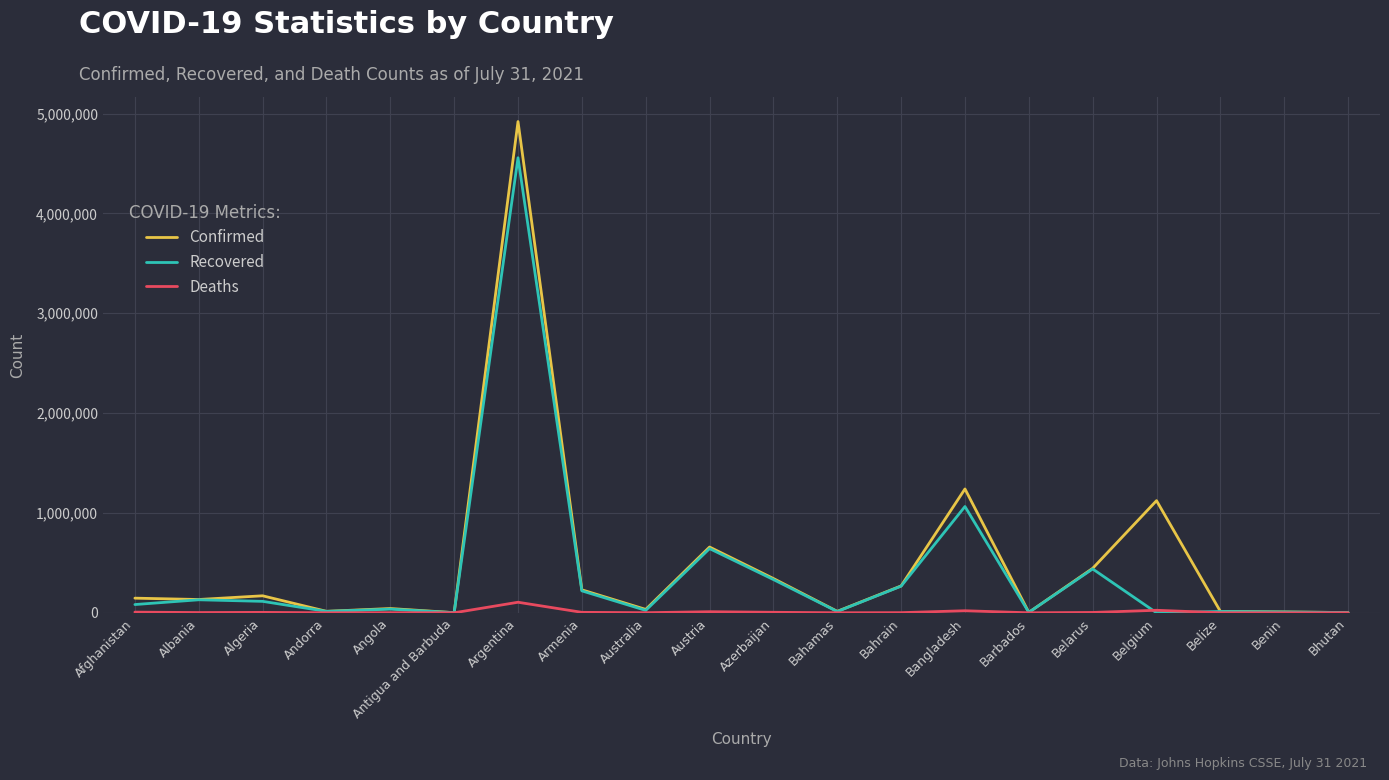

What are all the series names shown in the legend?

Confirmed, Recovered, Deaths